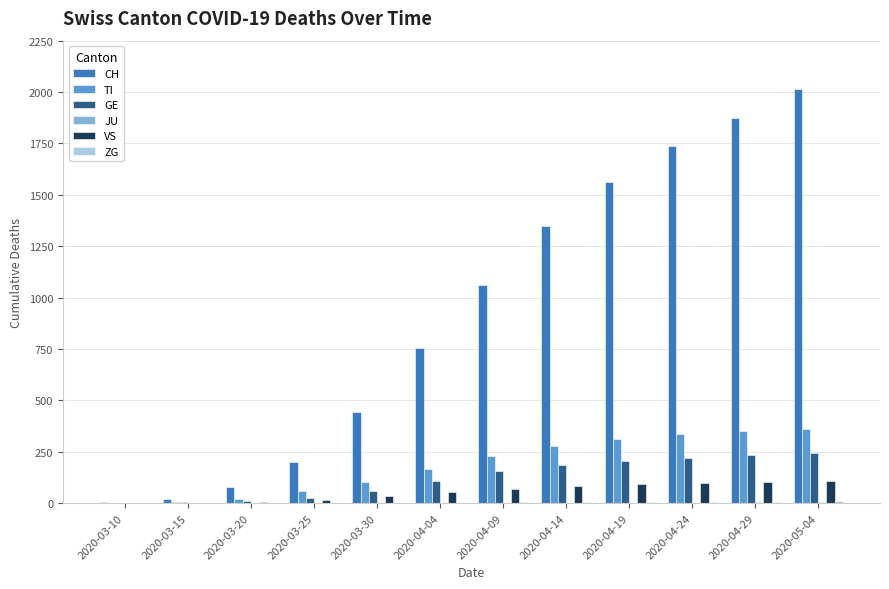

At which label is CH closest to 1008?

2020-04-09